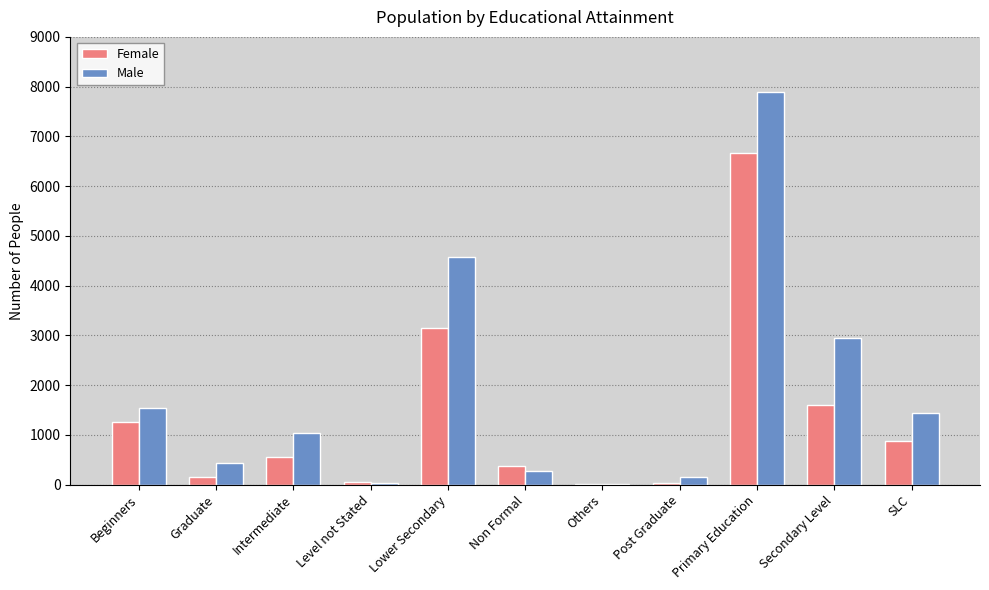

Where is Female nearest to the value 3336?

Lower Secondary